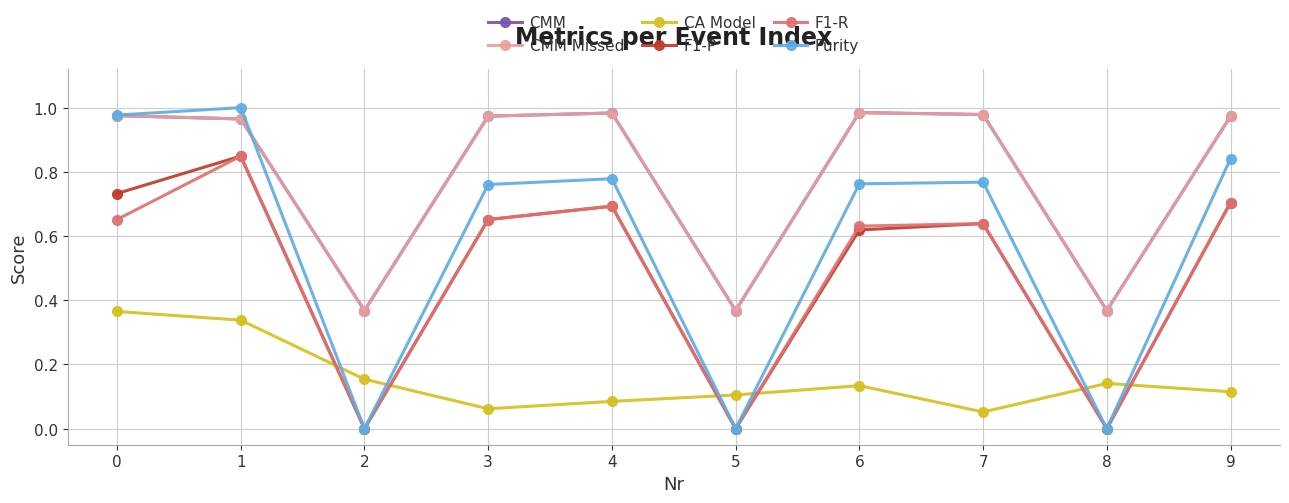

What is the total value across all series at 9?

4.3